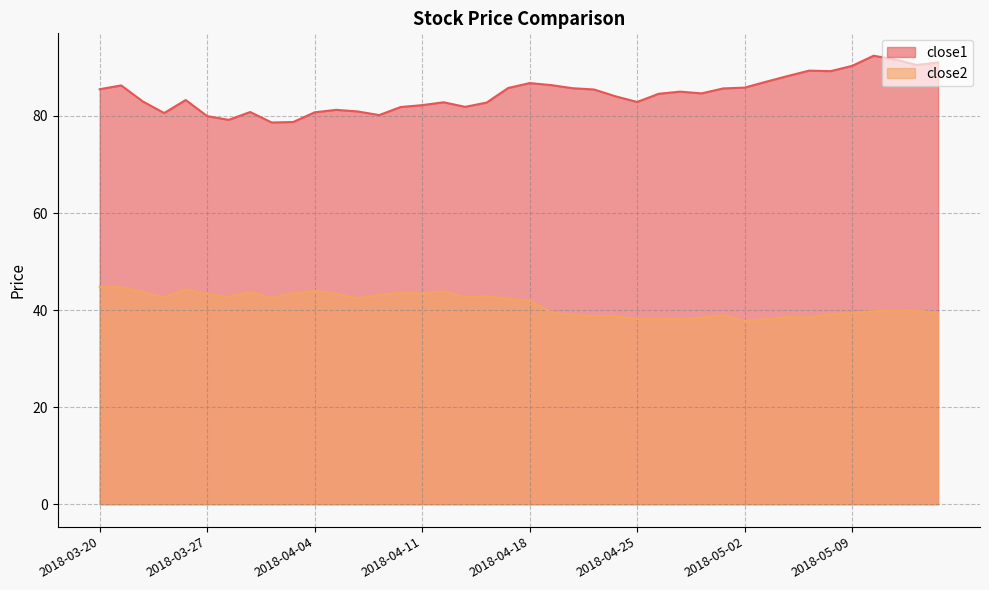

Which series changed the most between 2018-04-19 and 2018-05-09?

close1